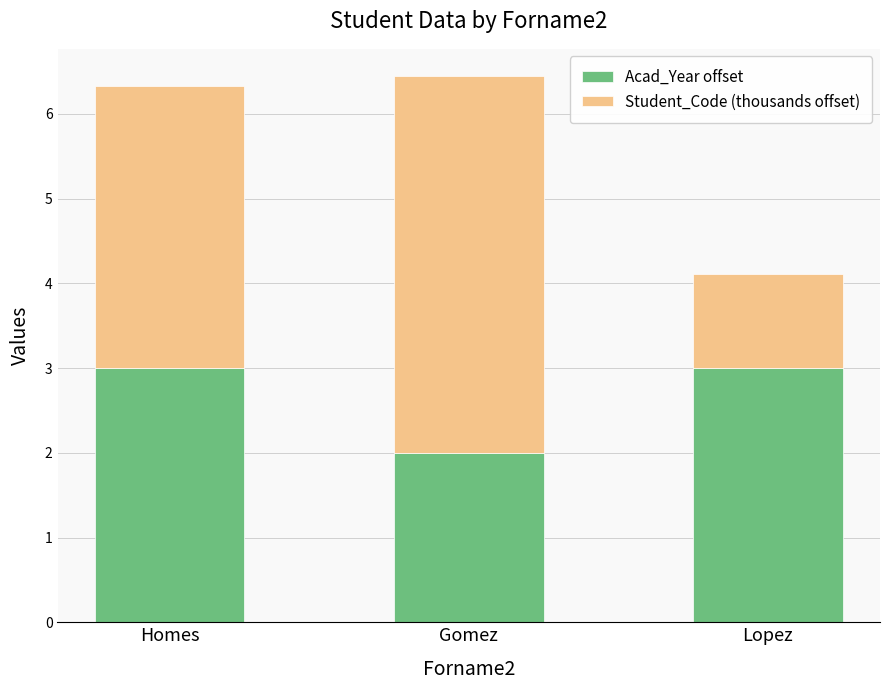

What is the minimum value for Acad_Year offset?

2.0